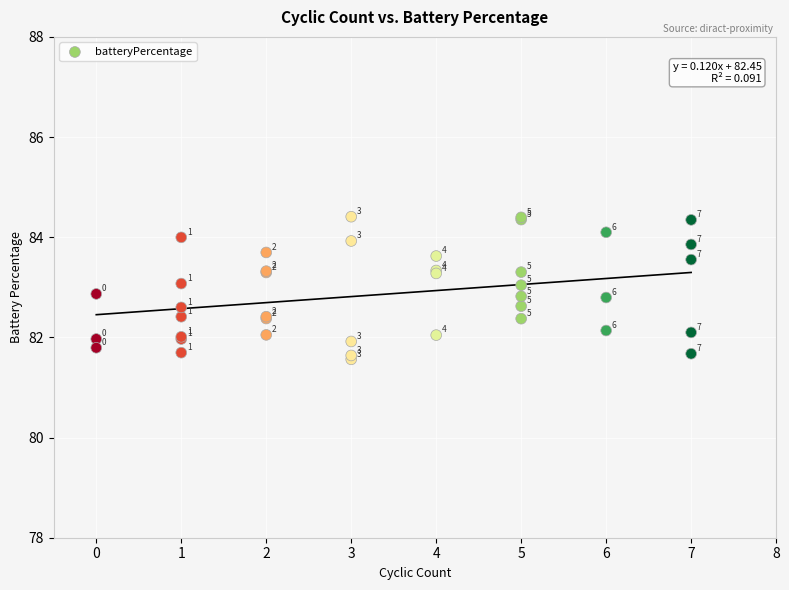

What Y value in the scatter plot is closest to 82?

82.0